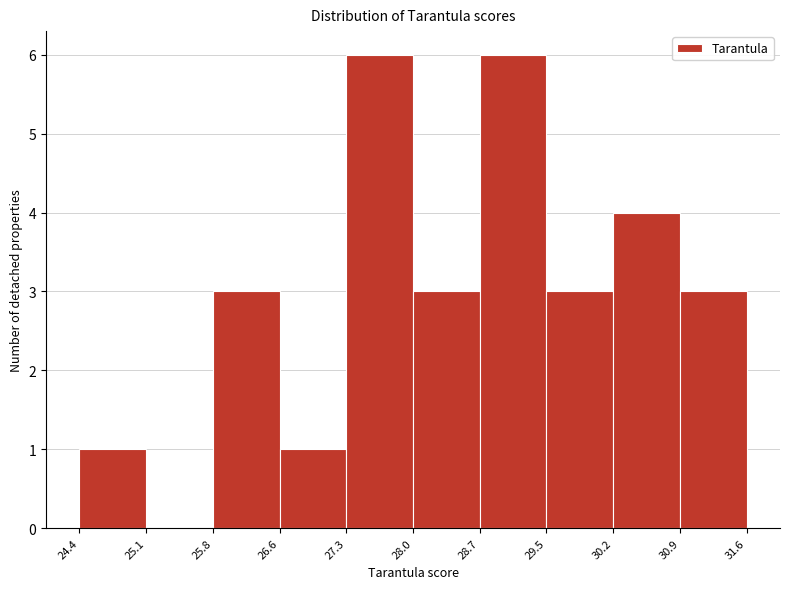

How tall is the bar that spans 26.6 to 27.3 on the x-axis? The values are not printed on the chart, so give them approximately, as read against the axis.

1